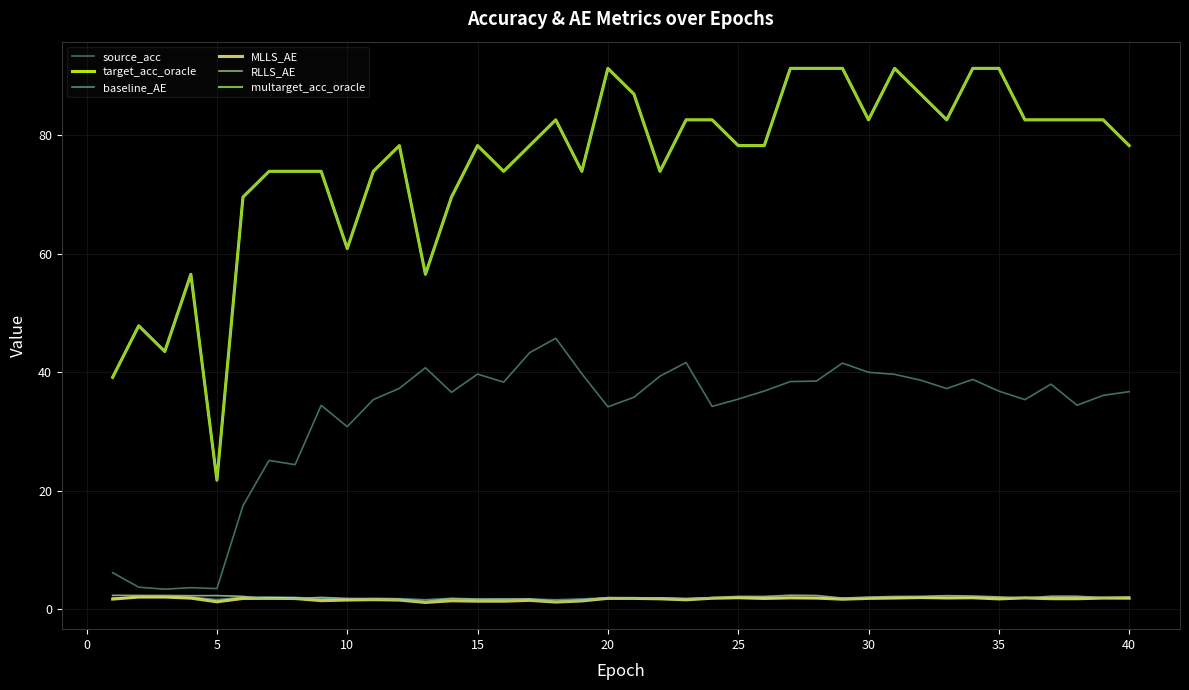

How many interior local valleys does the target_acc_oracle series have?

9